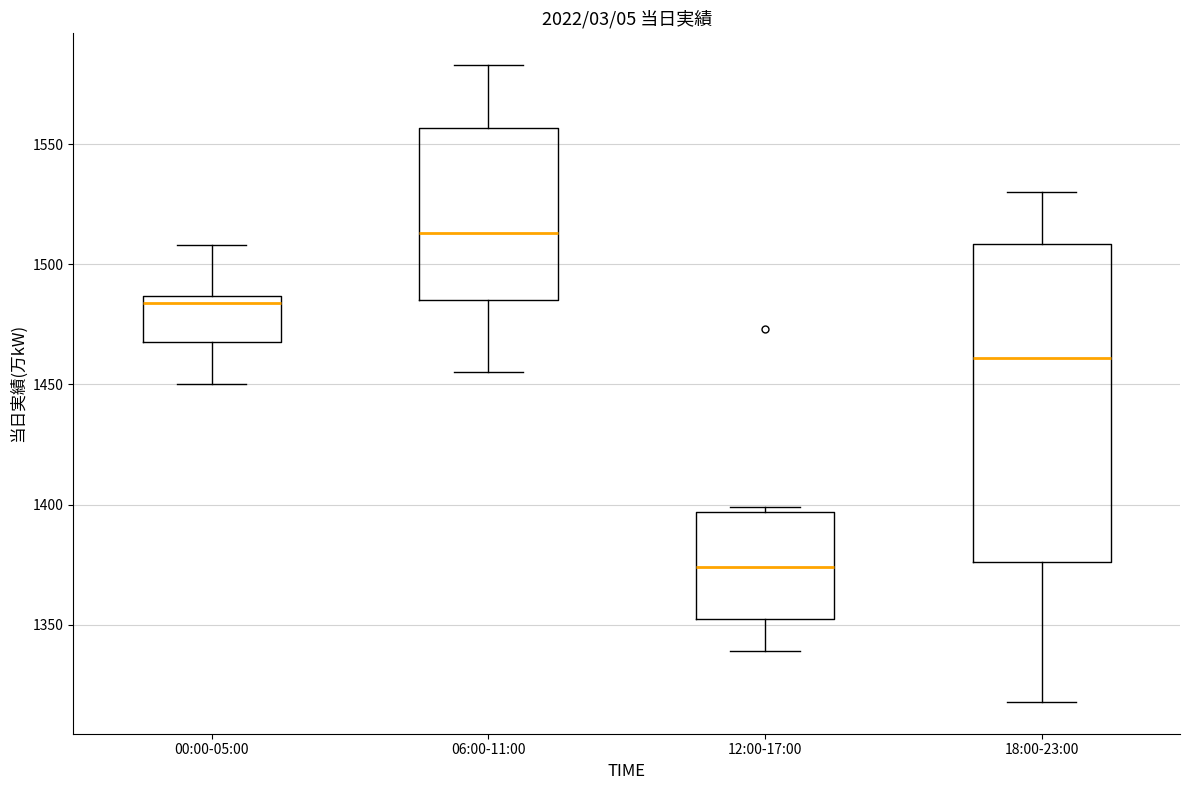

Reading left to right, transcribe this box plot: for each box, give where its median line is, the range the box spans, and where its two whiskers end, as read against the y-axis. The values are not printed on the chart, so give them approximately, as read against the axis.

00:00-05:00: median 1485 (just below the box's upper edge), box 1470 to 1485, whiskers 1450 to 1510
06:00-11:00: median 1515, box 1485 to 1555, whiskers 1455 to 1585
12:00-17:00: median 1375, box 1355 to 1395, whiskers 1340 to 1400
18:00-23:00: median 1460, box 1375 to 1510, whiskers 1320 to 1530